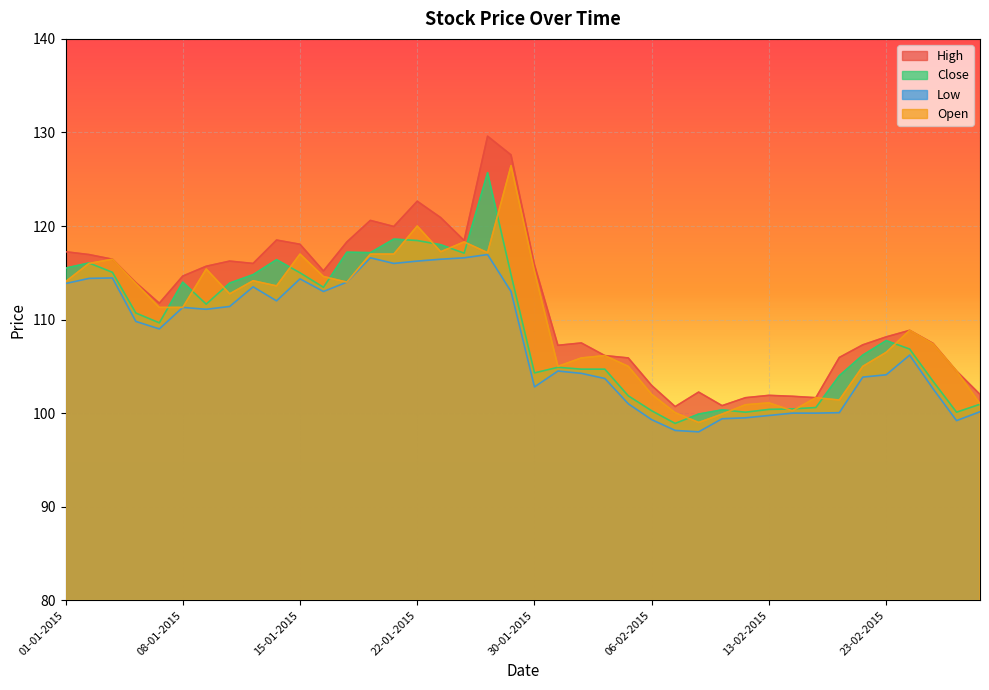

How many interior local peaks does the Low series have?

8